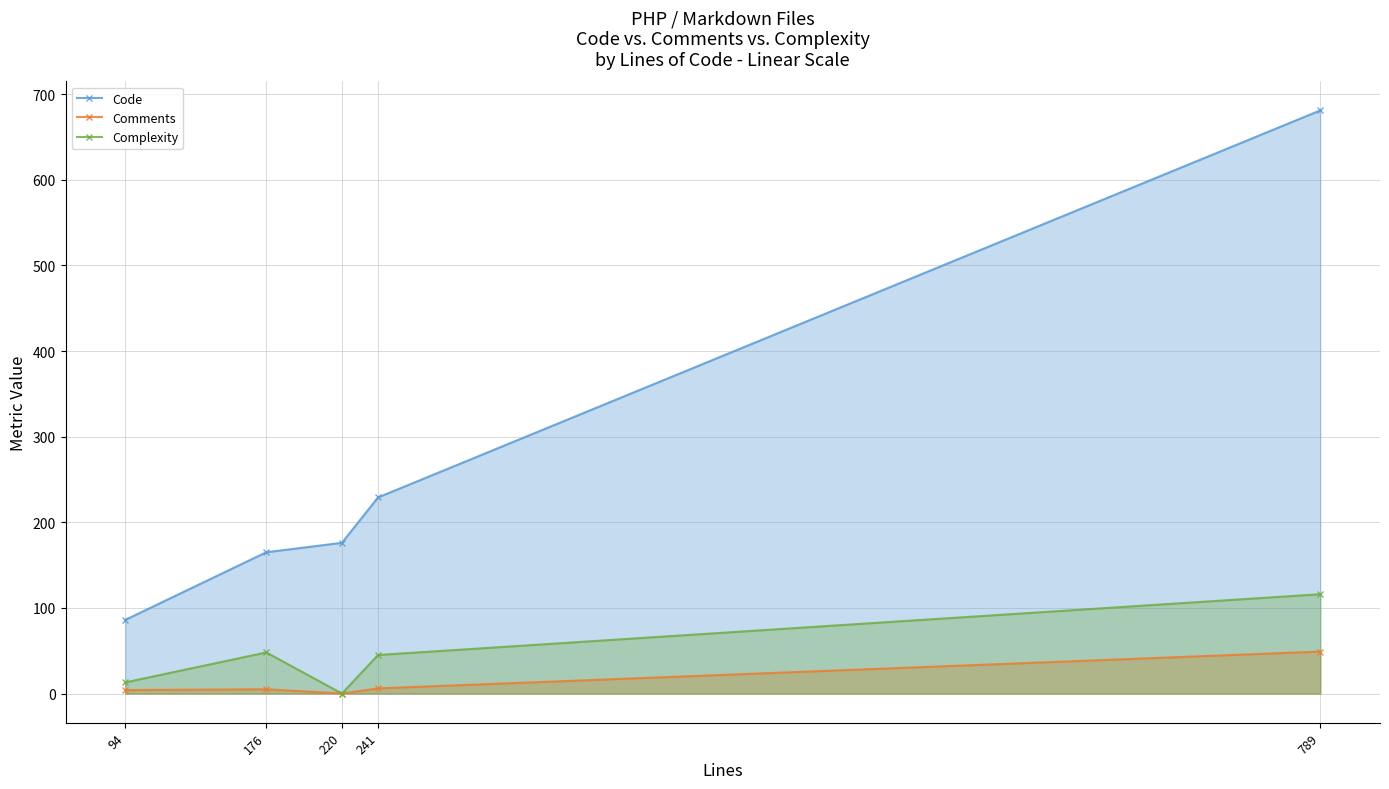

At how many categories does at least one series exceed 50?

5